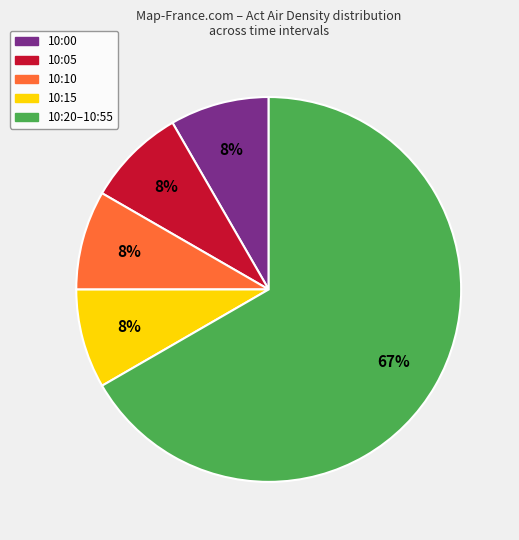

Is there any slice that represents more than half of the pie?

Yes